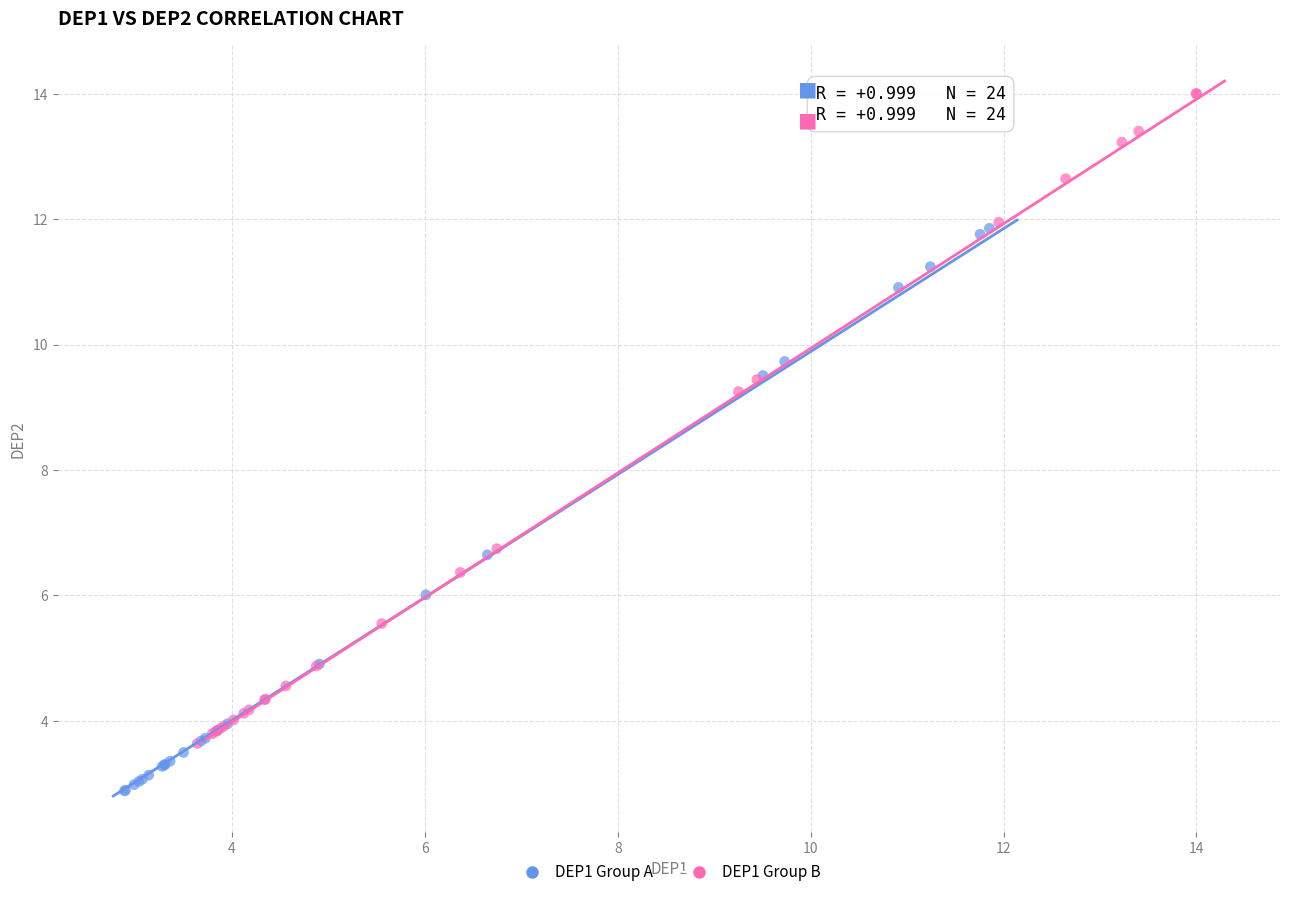

Which series reaches the minimum Y coordinate?

DEP1 Group A